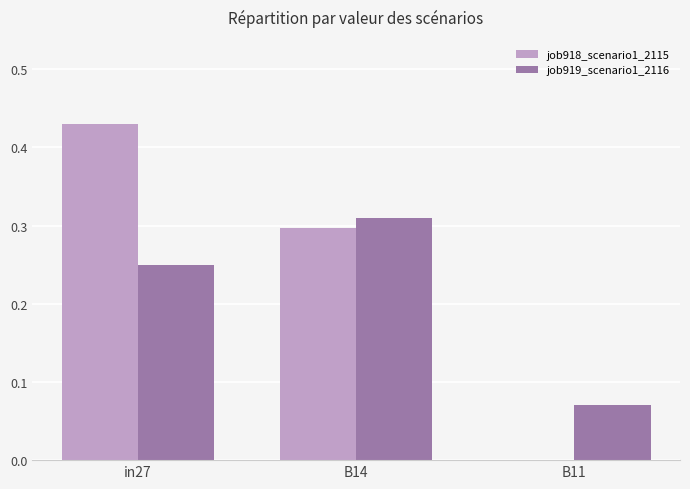

Is it true that job918_scenario1_2115 equals 0.2 at in27?

False